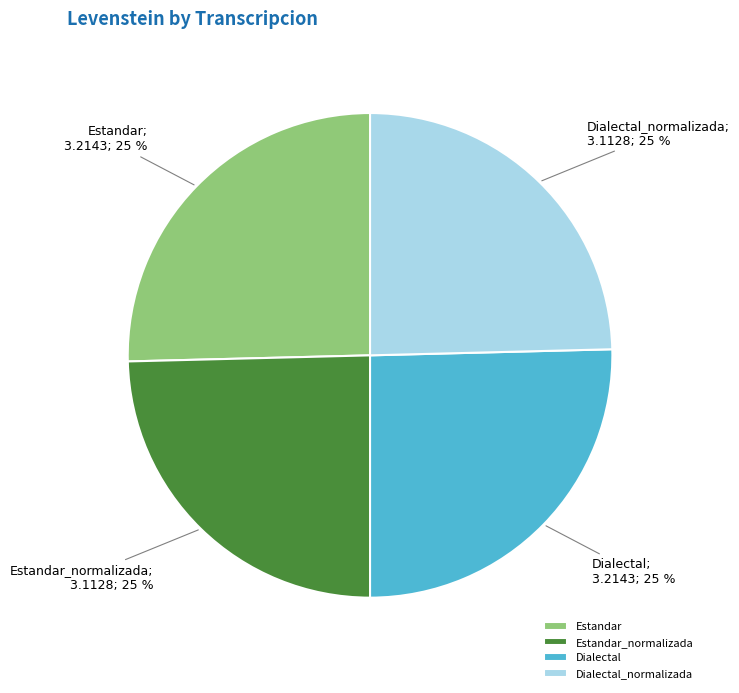

How many slices are in this pie chart?

4